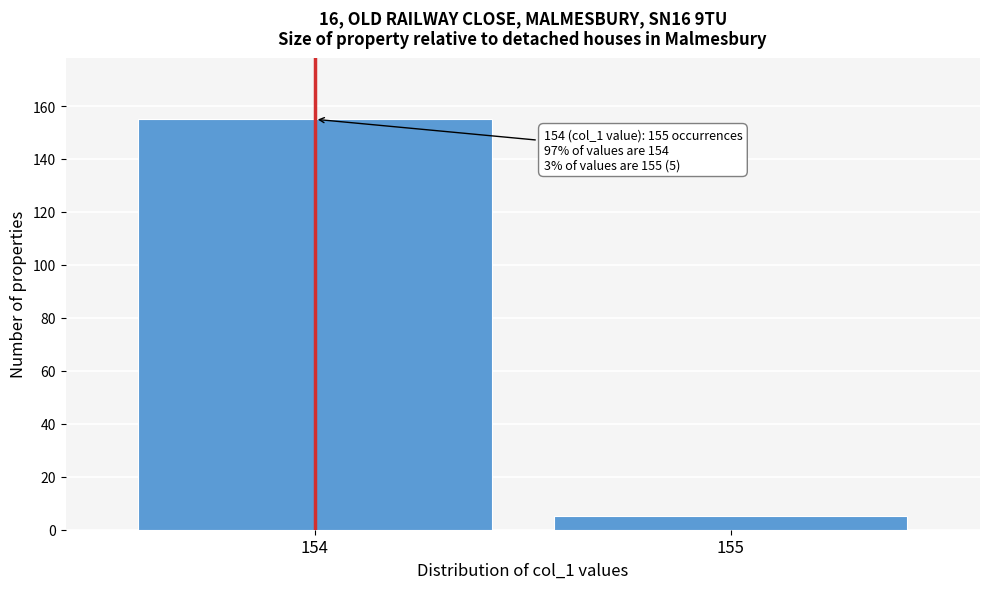

Reading left to right, list all the values displayed in this chart.

154=155	155=5